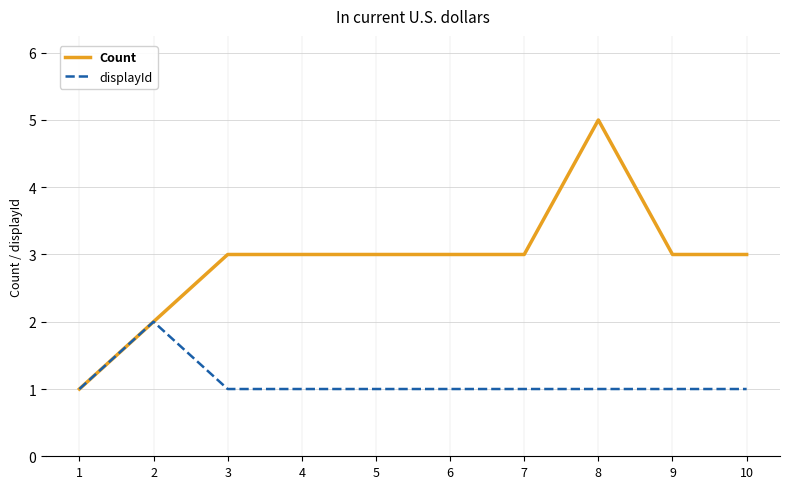

Which series has the widest spread of values?

Count